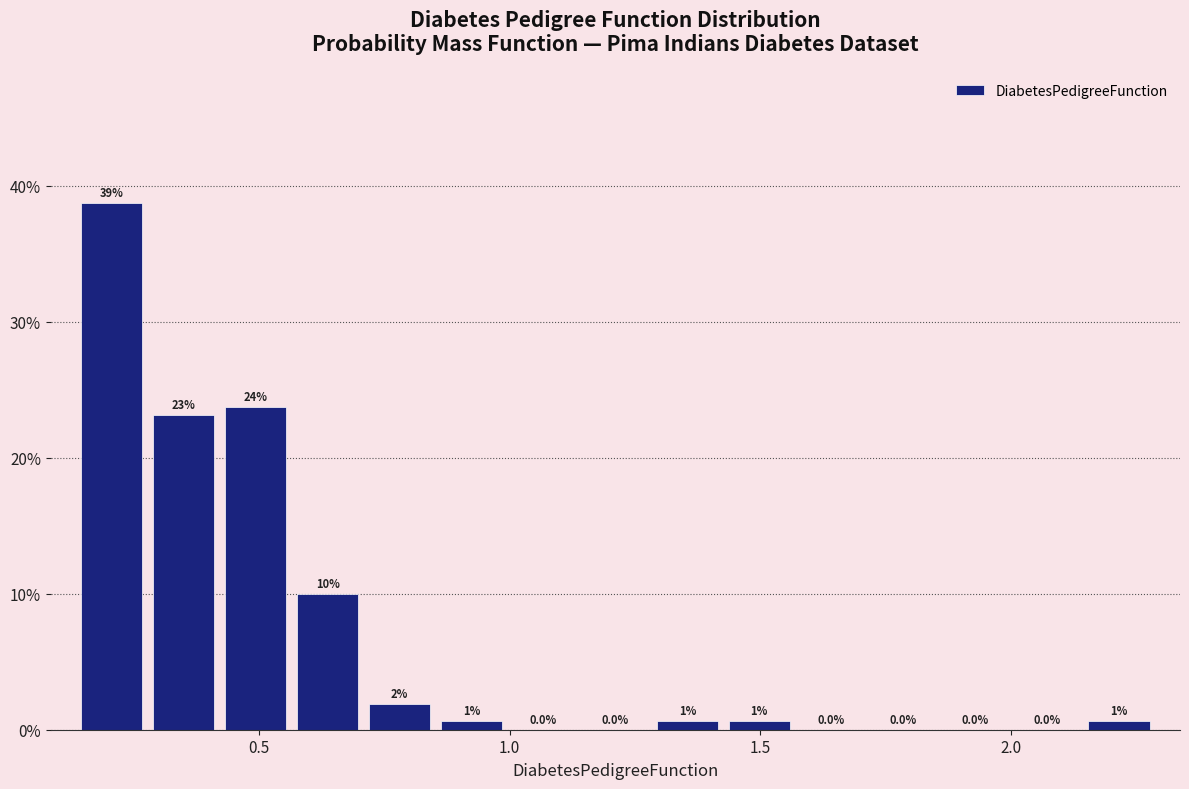

Read against the x-axis, roughly where is the centre of the tallest bar?

0.20